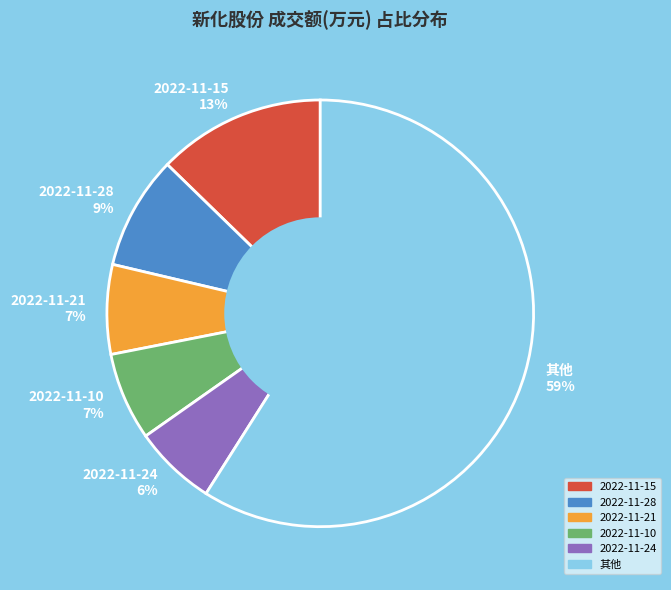

To the nearest percent, what is the average slice percentage?

17%